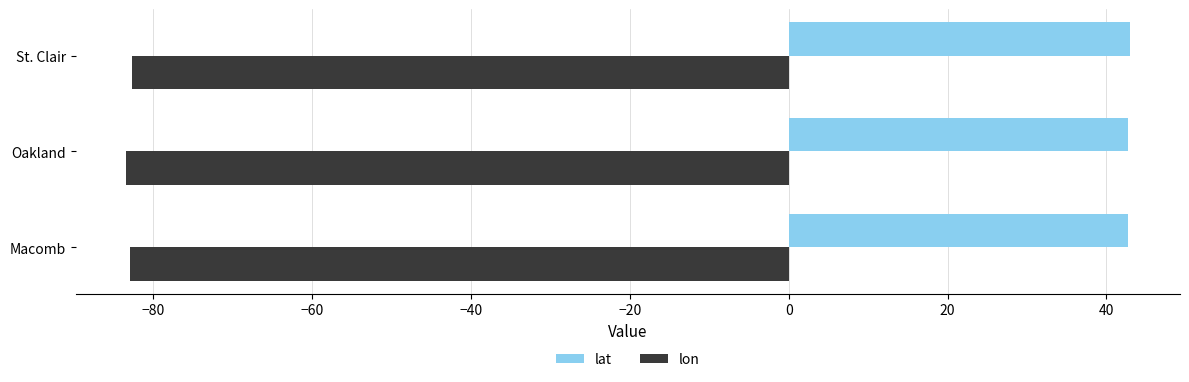

Is it true that lon equals -115.8 at Macomb?

False